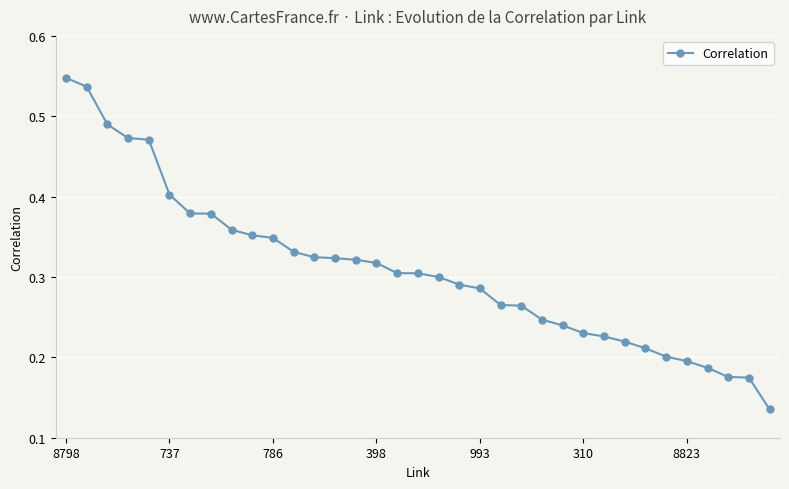

Count the values in the range 0 to 1.

35